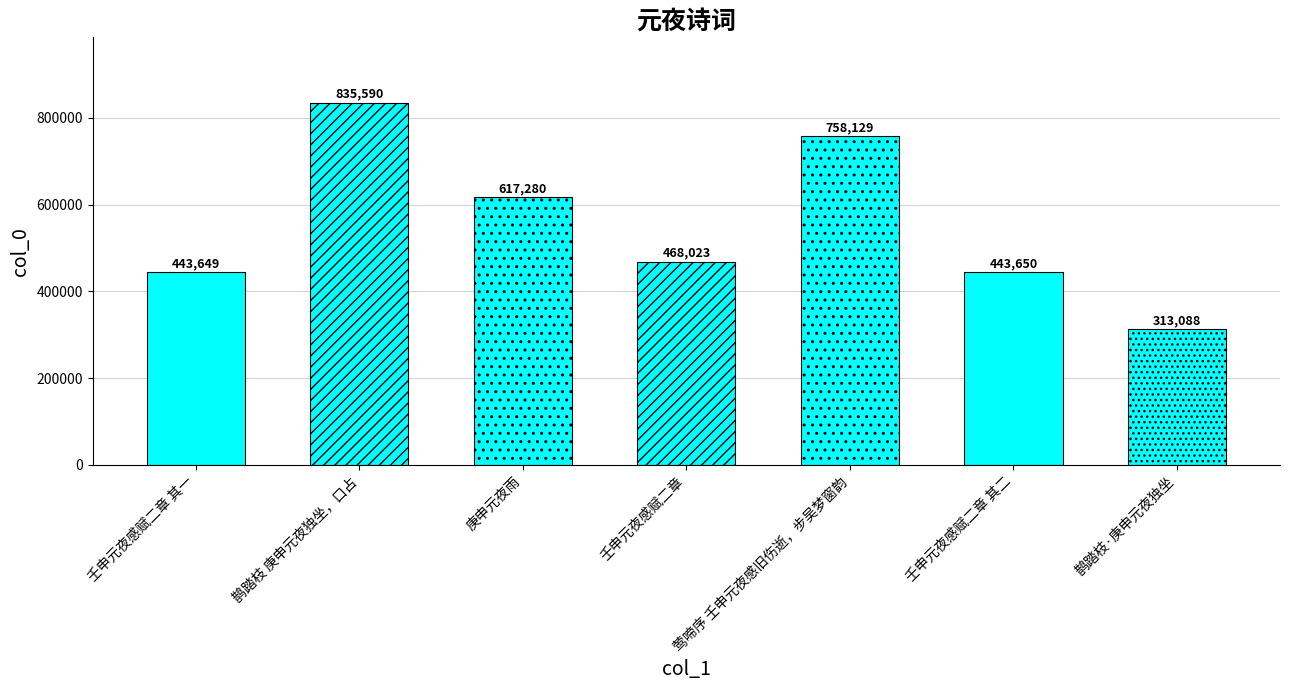

Is it true that the value at 壬申元夜感赋二章 is 468023?

True